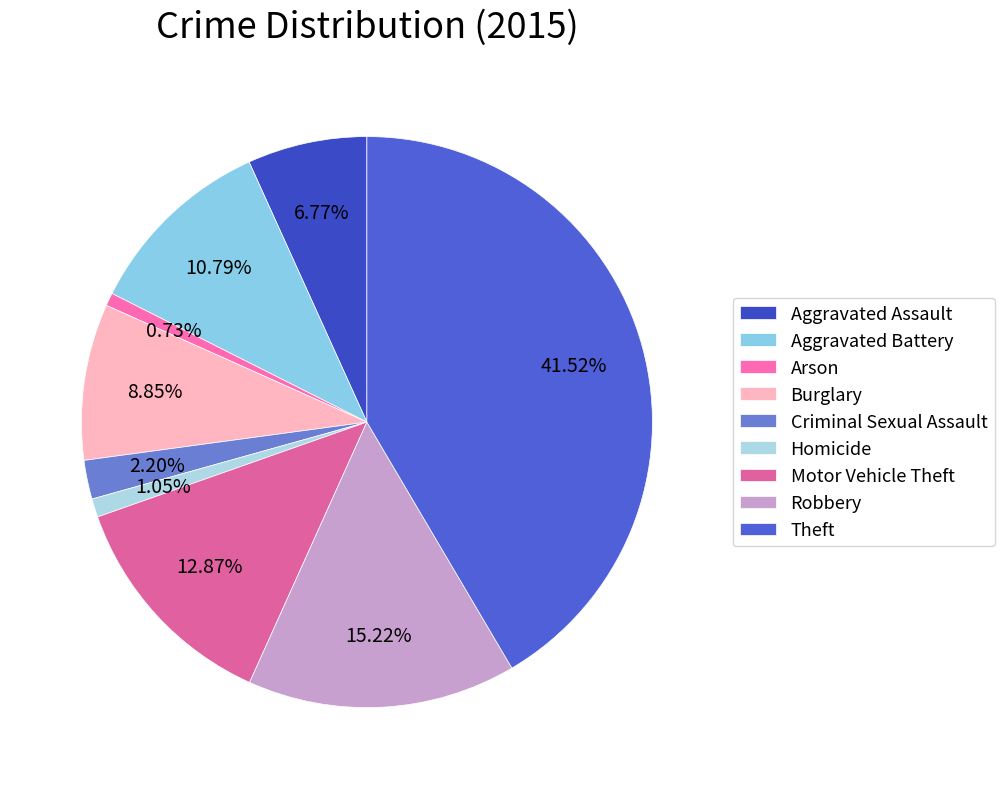

Which has a higher value, Homicide or Robbery?

Robbery